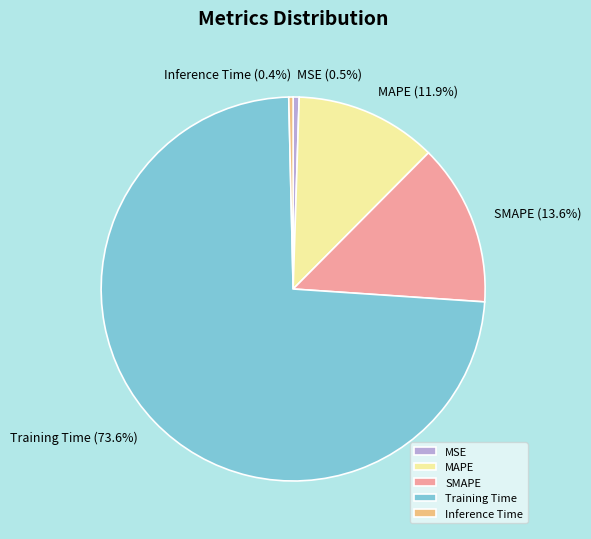

Do MSE and MAPE together represent more than half of the pie?

No